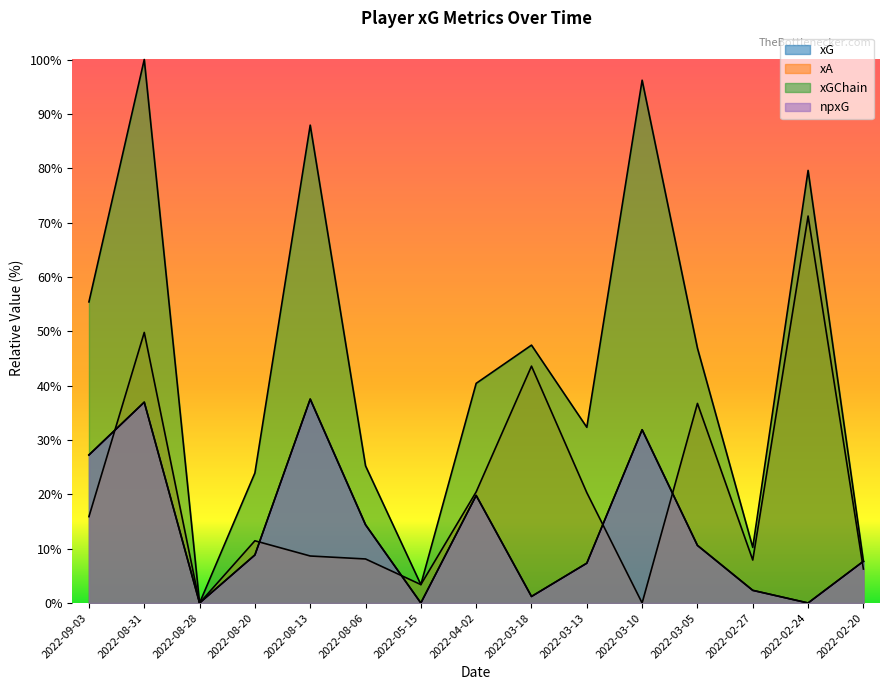

Reading left to right, list all the values displayed in this chart.

xG: 2022-09-03=0.3	2022-08-31=0.4	2022-08-28=0.0	2022-08-20=0.1	2022-08-13=0.4	2022-08-06=0.1	2022-05-15=0.0	2022-04-02=0.2	2022-03-18=0.0	2022-03-13=0.1	2022-03-10=0.3	2022-03-05=0.1	2022-02-27=0.0	2022-02-24=0.0	2022-02-20=0.1
xA: 2022-09-03=0.2	2022-08-31=0.5	2022-08-28=0.0	2022-08-20=0.1	2022-08-13=0.1	2022-08-06=0.1	2022-05-15=0.0	2022-04-02=0.2	2022-03-18=0.4	2022-03-13=0.2	2022-03-10=0.0	2022-03-05=0.4	2022-02-27=0.1	2022-02-24=0.7	2022-02-20=0.1
xGChain: 2022-09-03=0.6	2022-08-31=1.0	2022-08-28=0.0	2022-08-20=0.2	2022-08-13=0.9	2022-08-06=0.3	2022-05-15=0.0	2022-04-02=0.4	2022-03-18=0.5	2022-03-13=0.3	2022-03-10=1.0	2022-03-05=0.5	2022-02-27=0.1	2022-02-24=0.8	2022-02-20=0.1
npxG: 2022-09-03=0.3	2022-08-31=0.4	2022-08-28=0.0	2022-08-20=0.1	2022-08-13=0.4	2022-08-06=0.1	2022-05-15=0.0	2022-04-02=0.2	2022-03-18=0.0	2022-03-13=0.1	2022-03-10=0.3	2022-03-05=0.1	2022-02-27=0.0	2022-02-24=0.0	2022-02-20=0.1